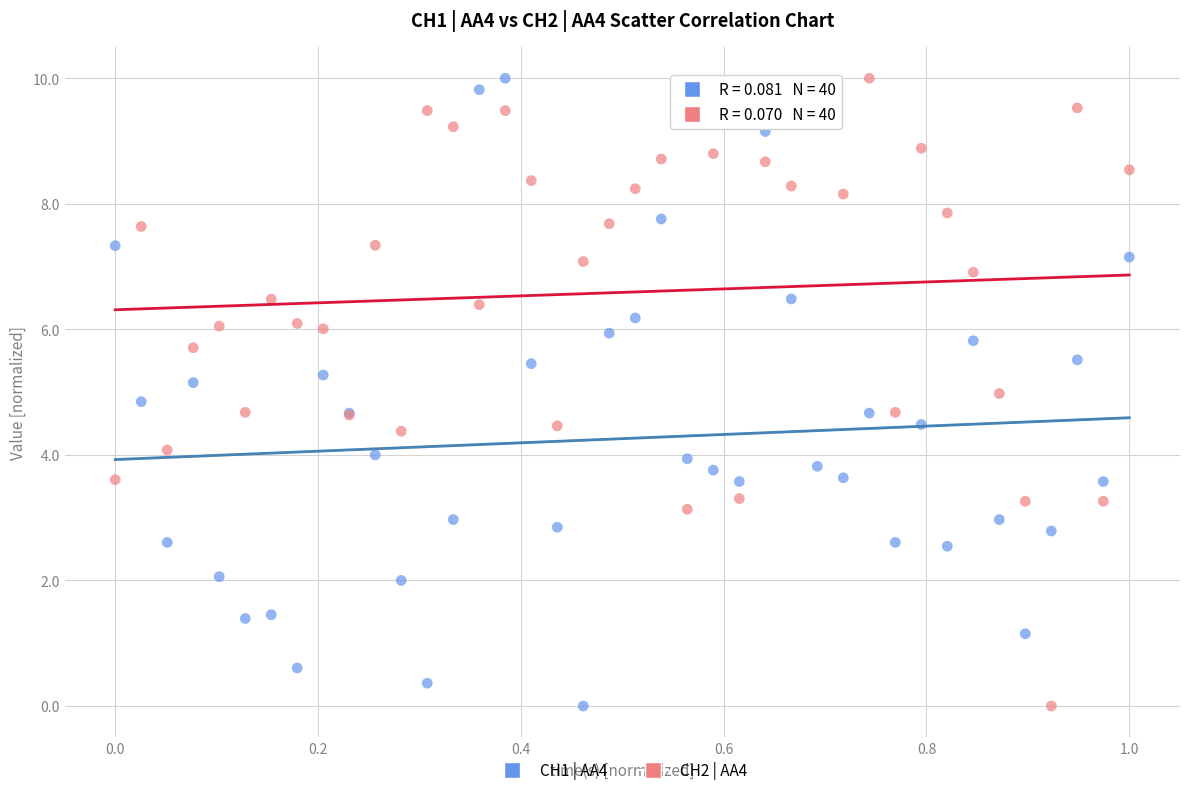

What is the X range (max minus min) for the scatter plot?

1.0